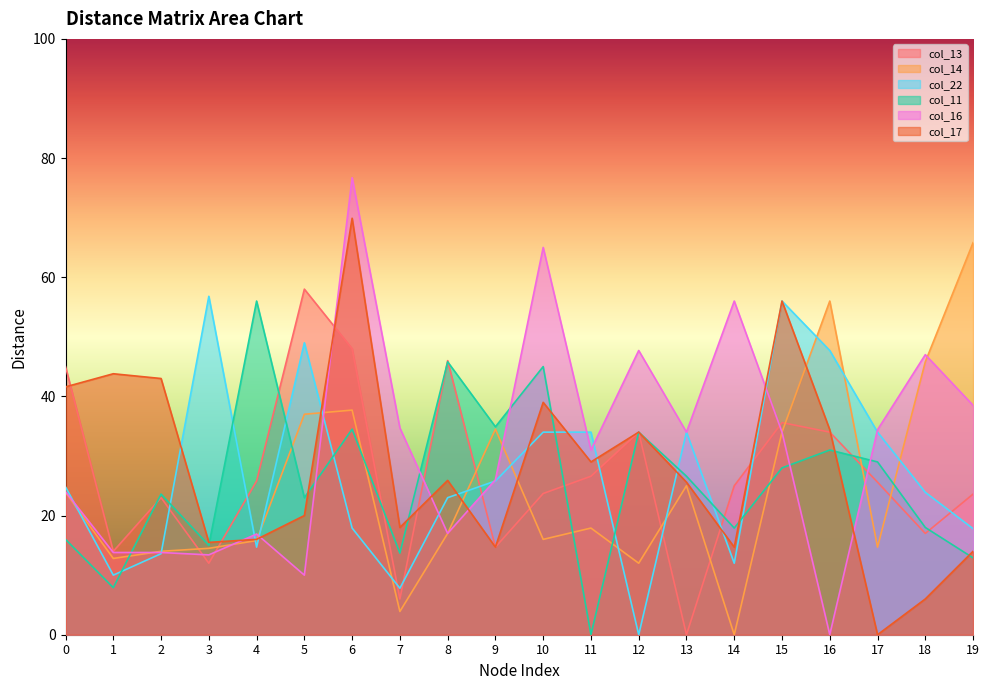

What is the difference between the col_22 values at 4 and 9?

11.1